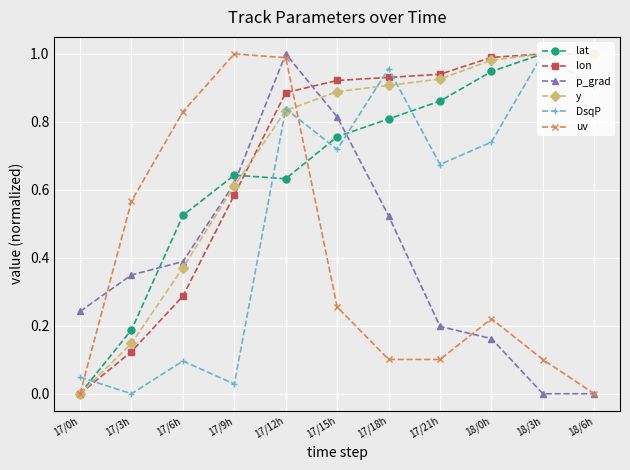

Between 18/3h and 18/6h, which series saw the biggest shift?

uv